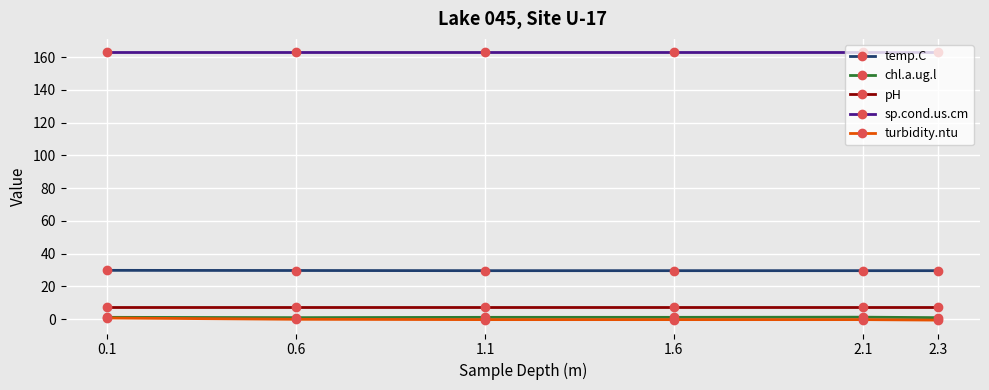

At how many categories does at least one series exceed 65?

6